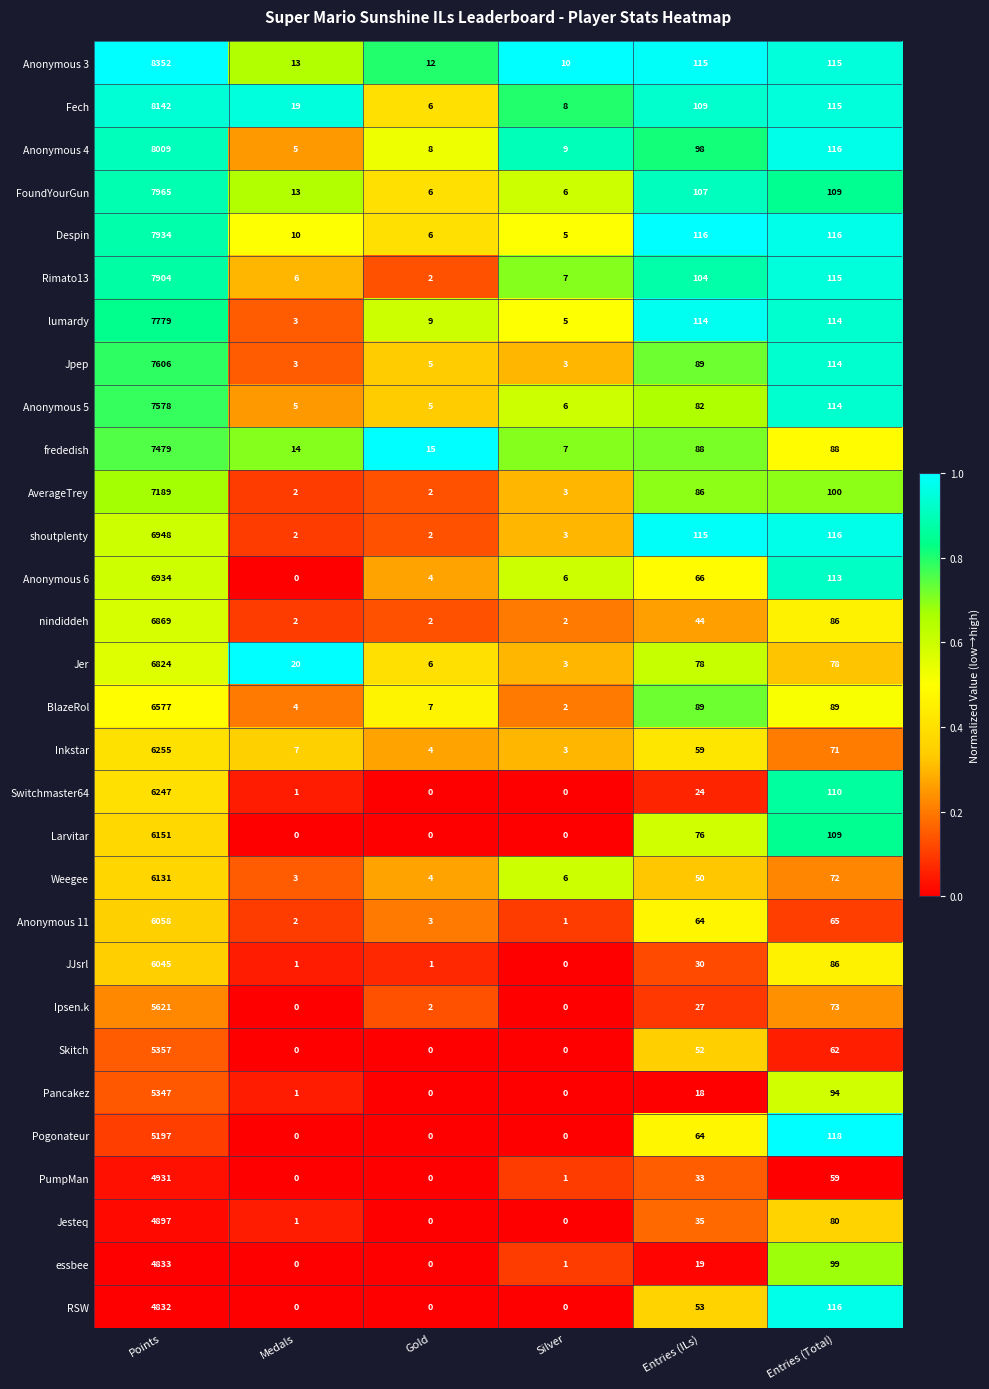

The essbee series shows 0 at Gold. True or false?

True